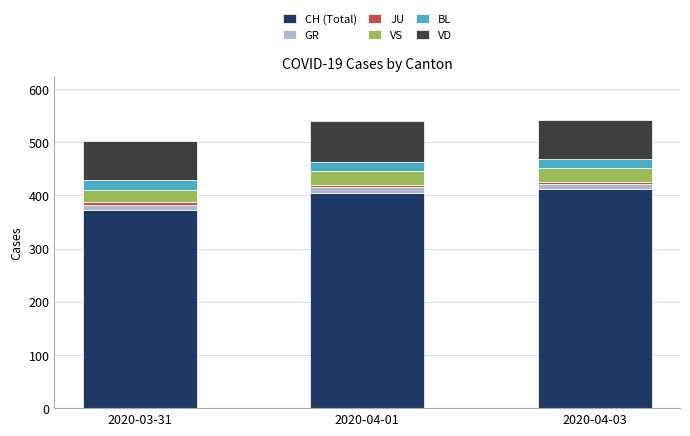

The value of CH (Total) at 2020-03-31 is 121. True or false?

False